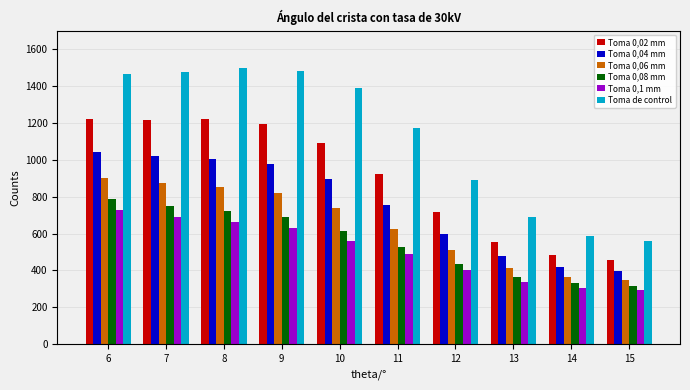

At which label does Toma 0,08 mm reach its peak?

6